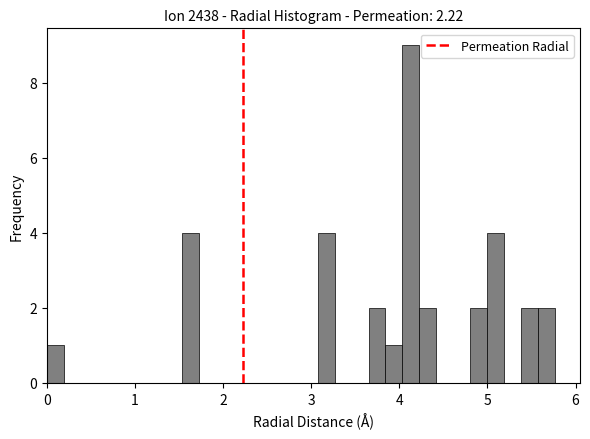

Around what value on the x-axis is the tallest bar? Give the approximate position of its centre, as read against the axis.

4.1